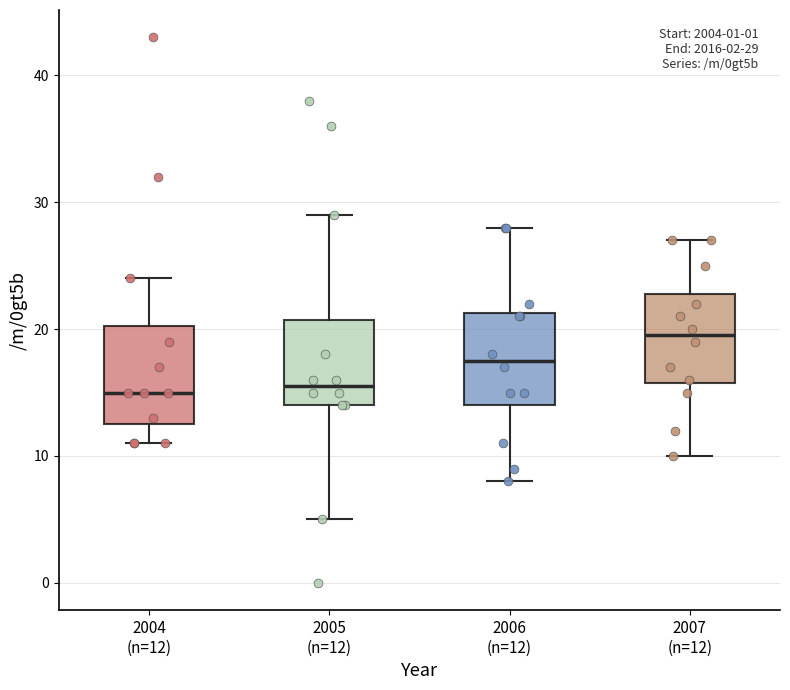

Which box has the highest median line?

2007 (n=12)